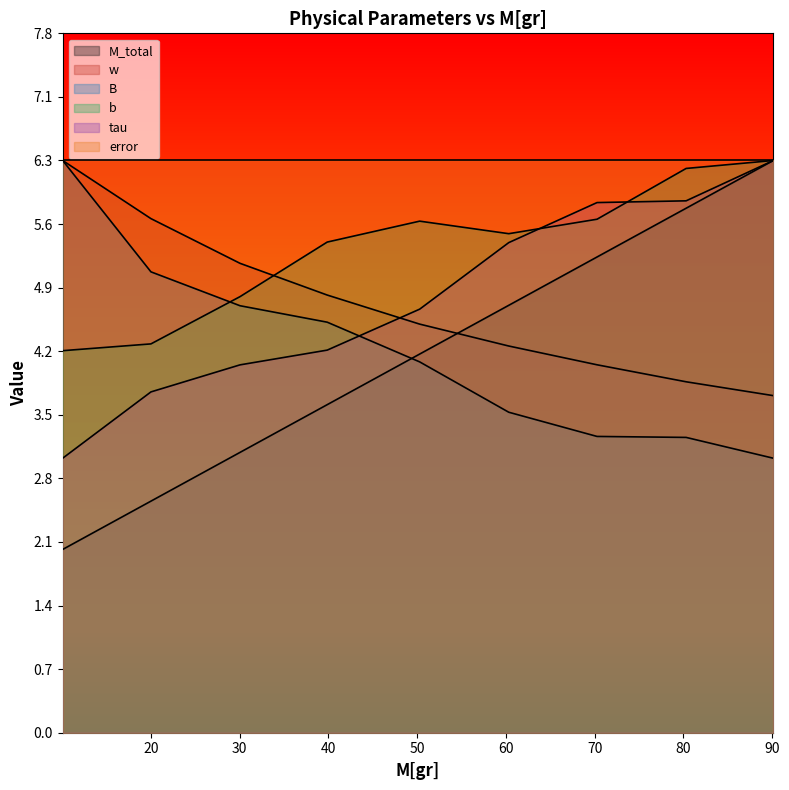

What is the lowest value of the error series?

6.3